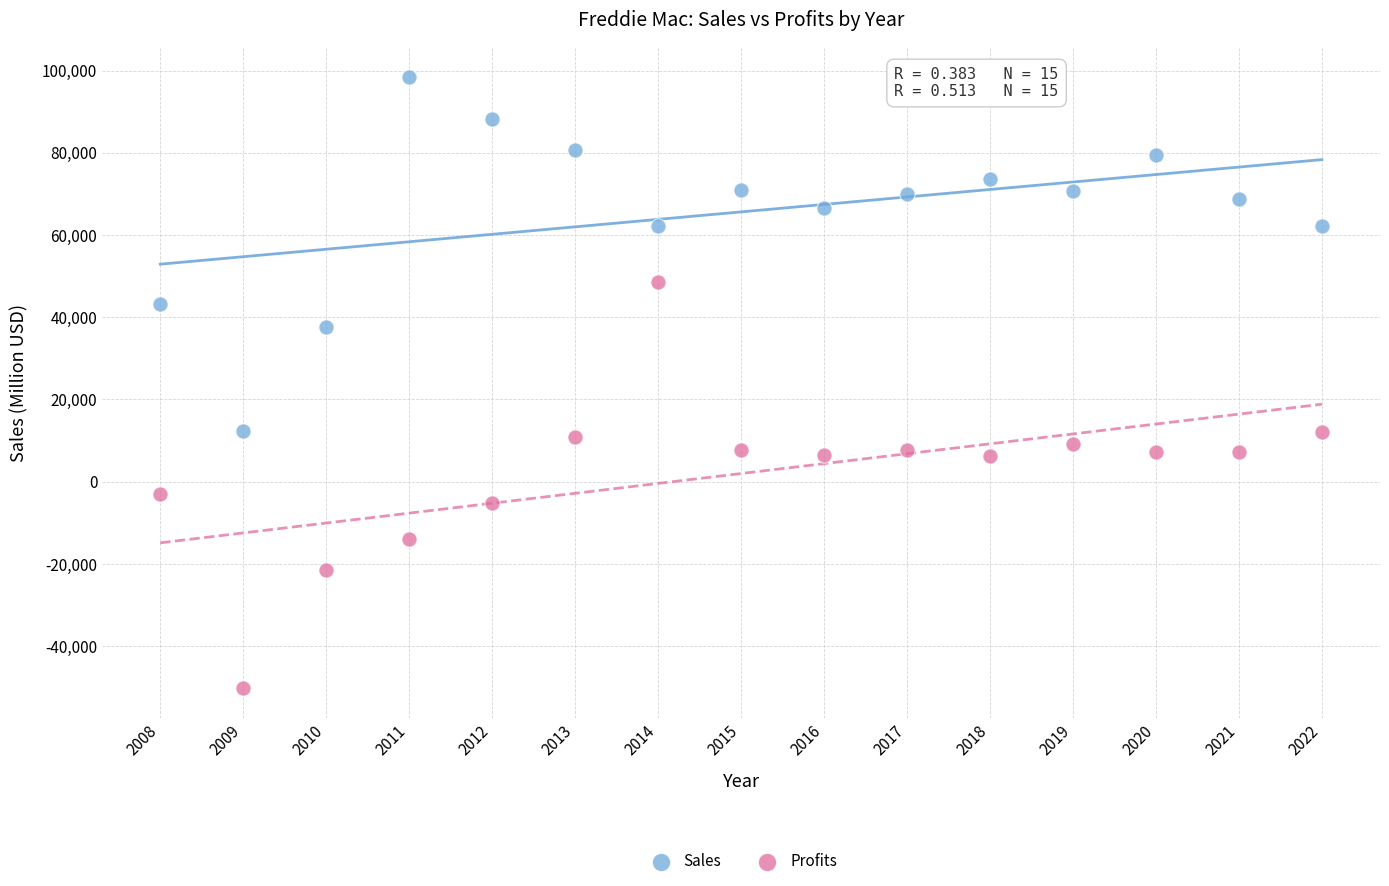

What is the X range (max minus min) for the scatter plot?

14